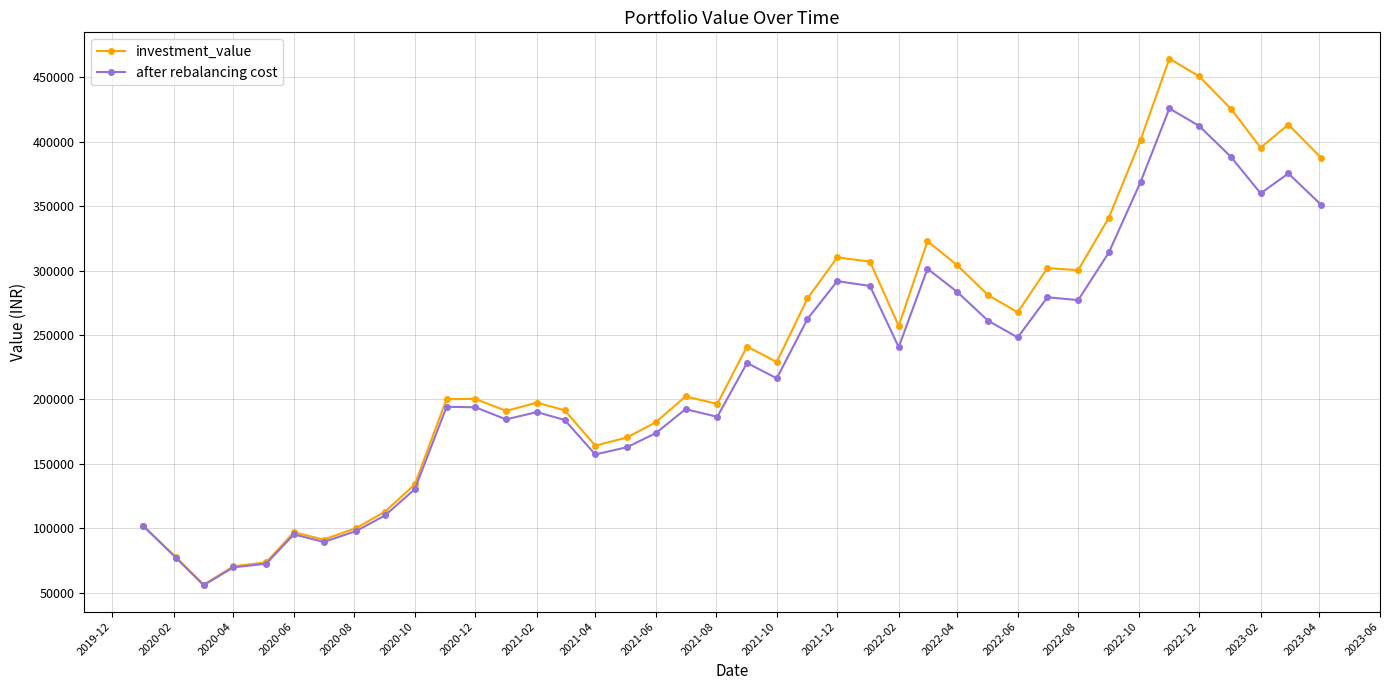

How many lines are shown in the chart?

2